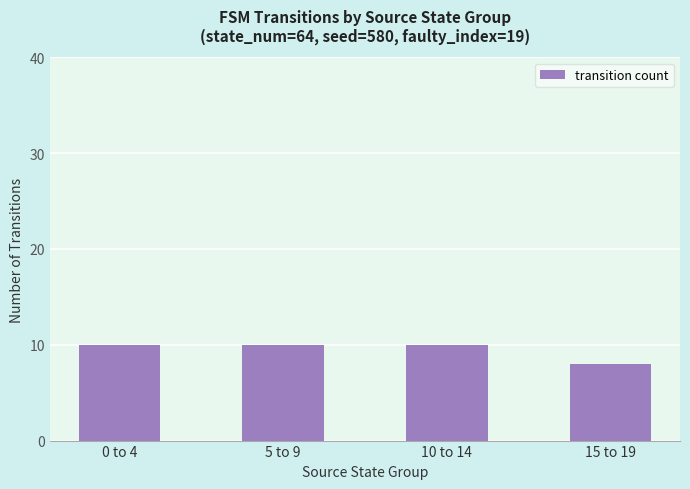

Approximately how many times larger is the value at 0 to 4 compared to 10 to 14?

1.0